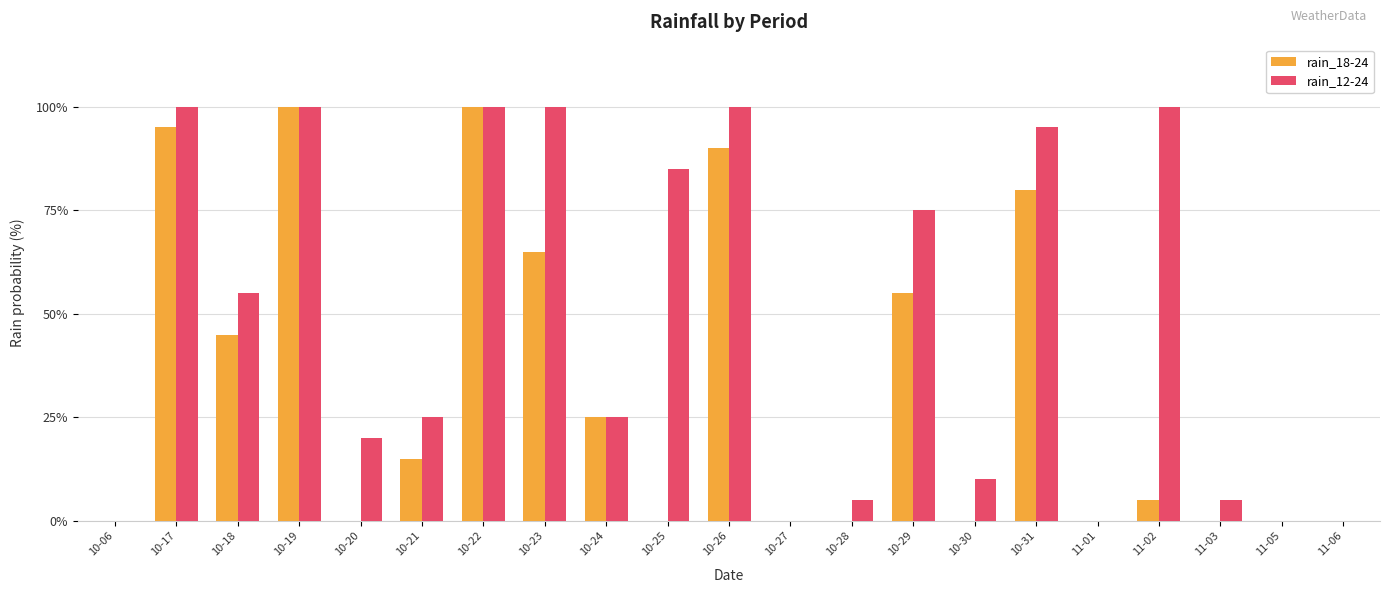

What is the sum of all rain_18-24 values?

675